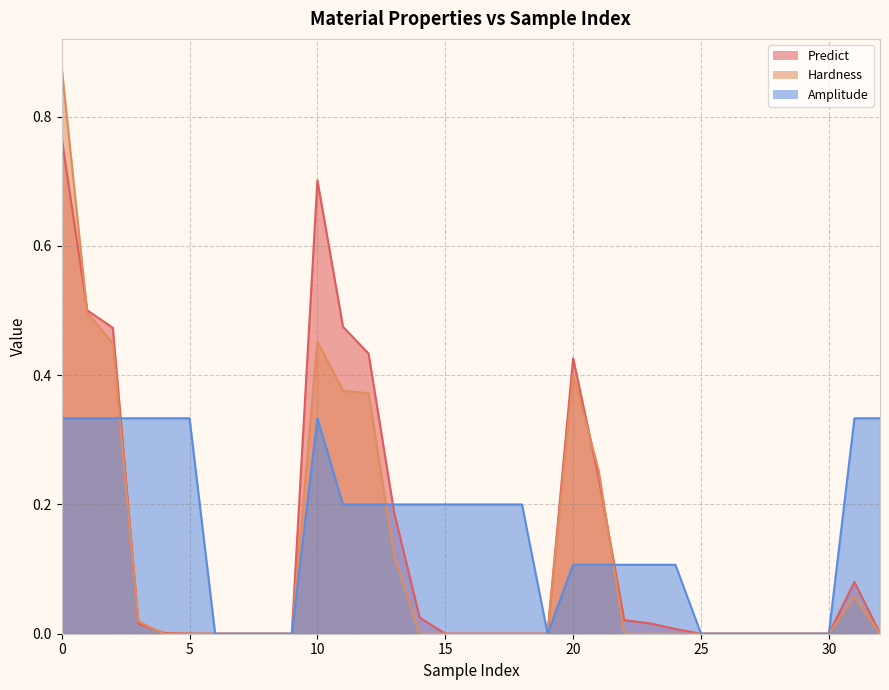

What is the difference between the second highest and second lowest values in the Predict series?

0.7